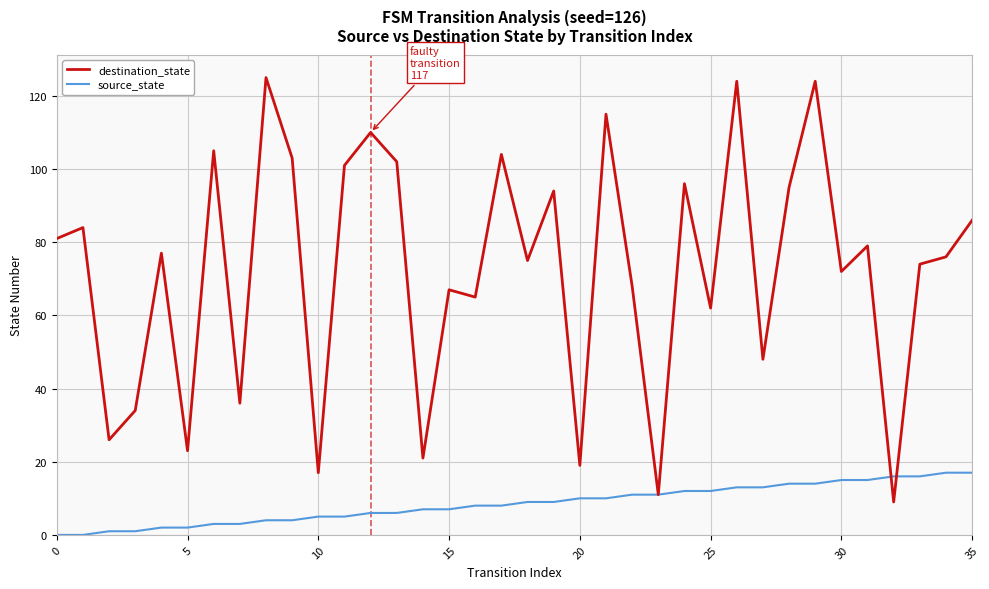

List the series in order of their overall mean, lowest first.

source_state, destination_state